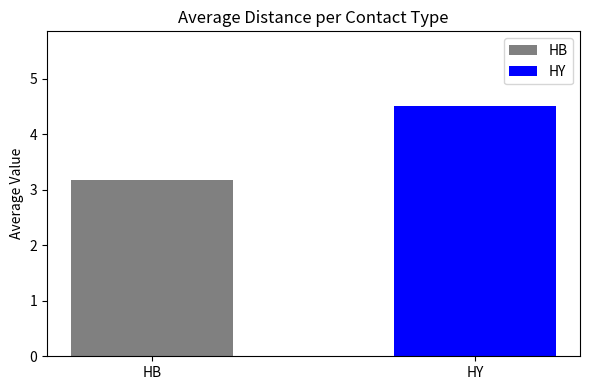

Reading right to left, transcribe all the data shown in this chart.

4.5	3.2